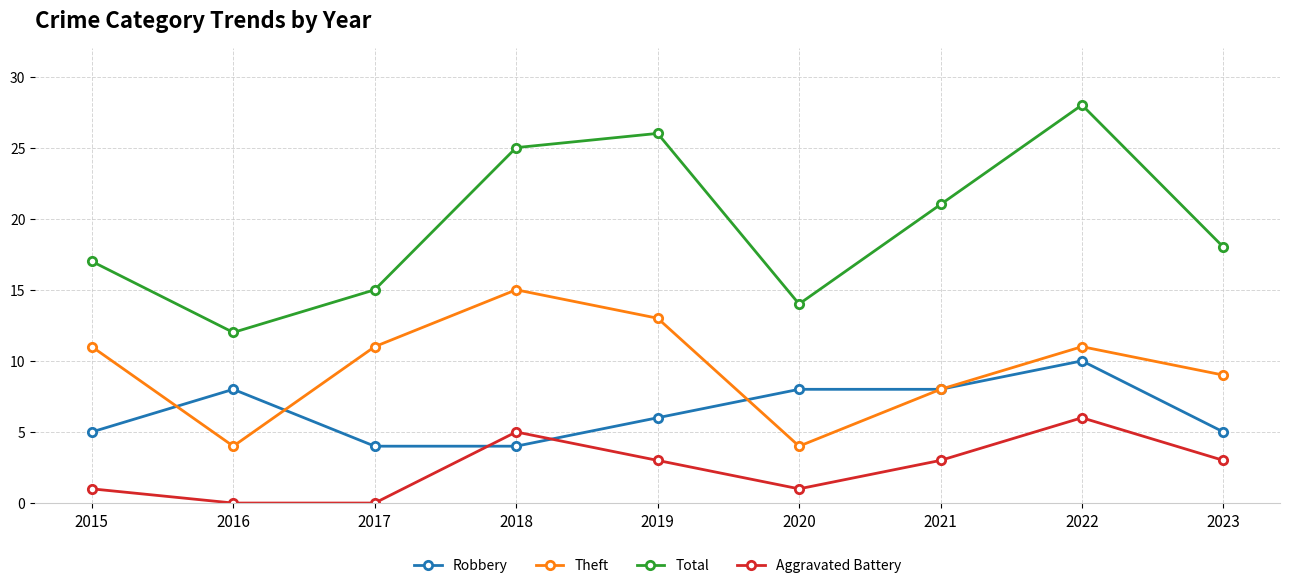

At which label is Total closest to 20?

2021